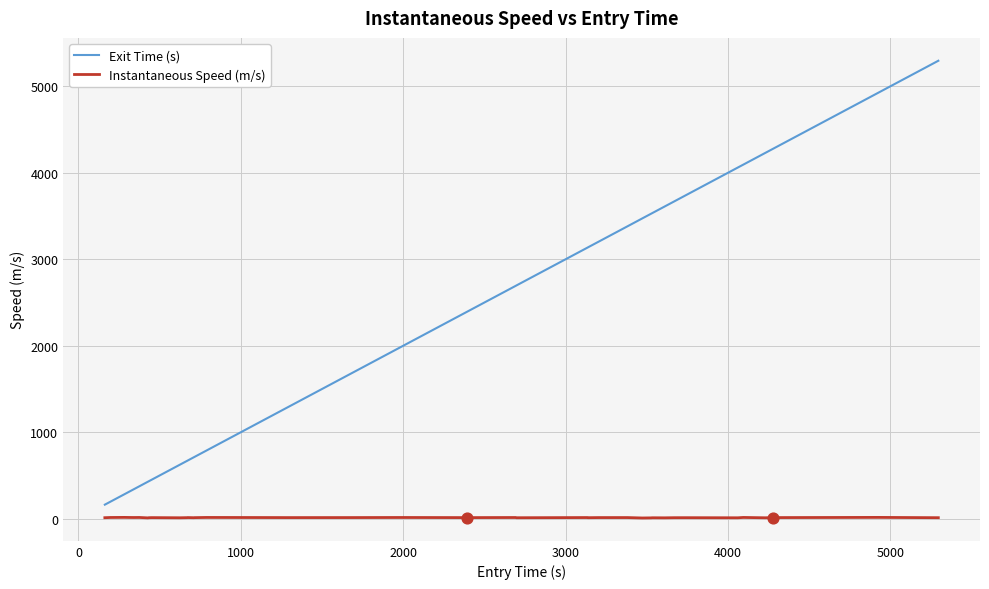

Which series has the largest total across all categories?

Exit Time (s)